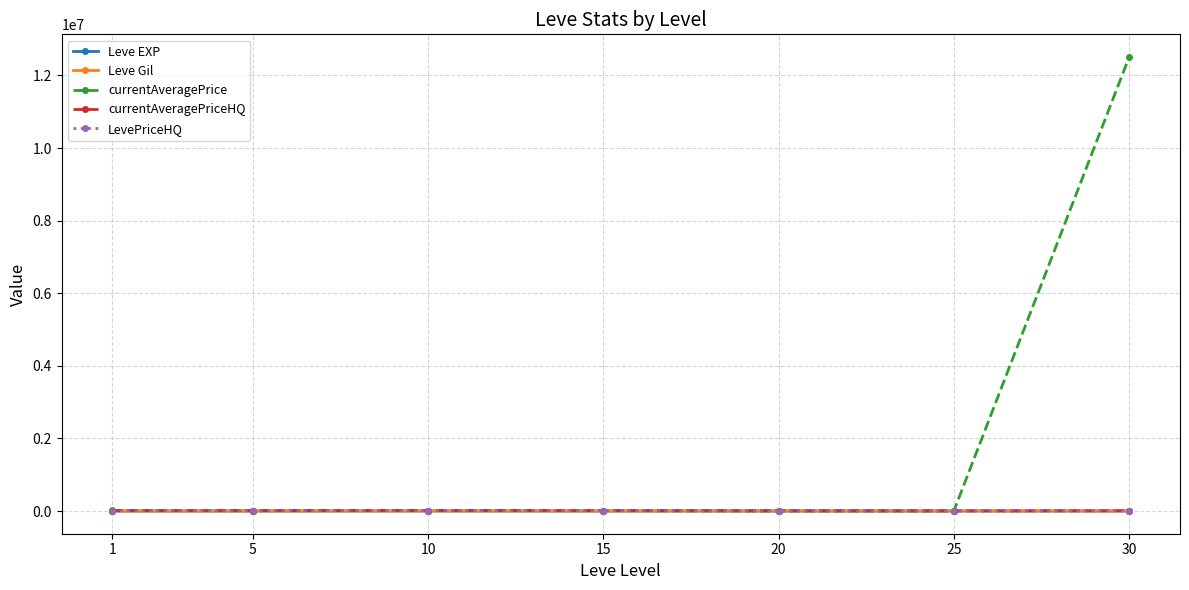

Does the chart have visible grid lines?

Yes